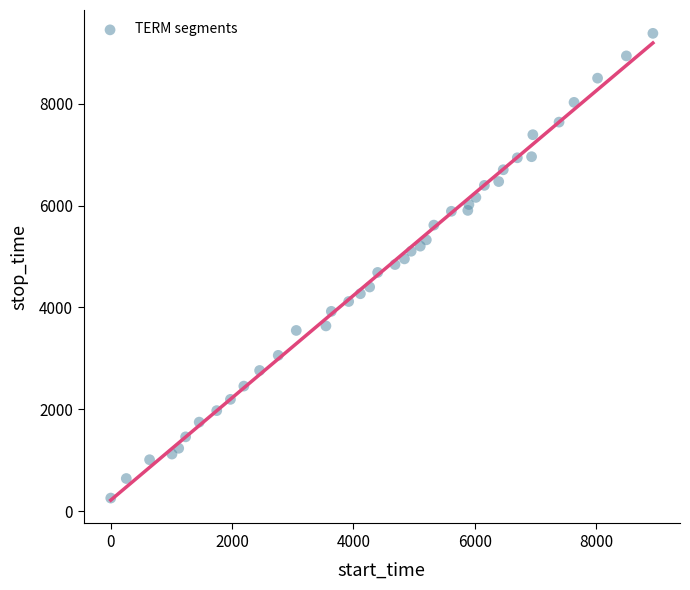

What is the range of Y values (max minus min)?

9124